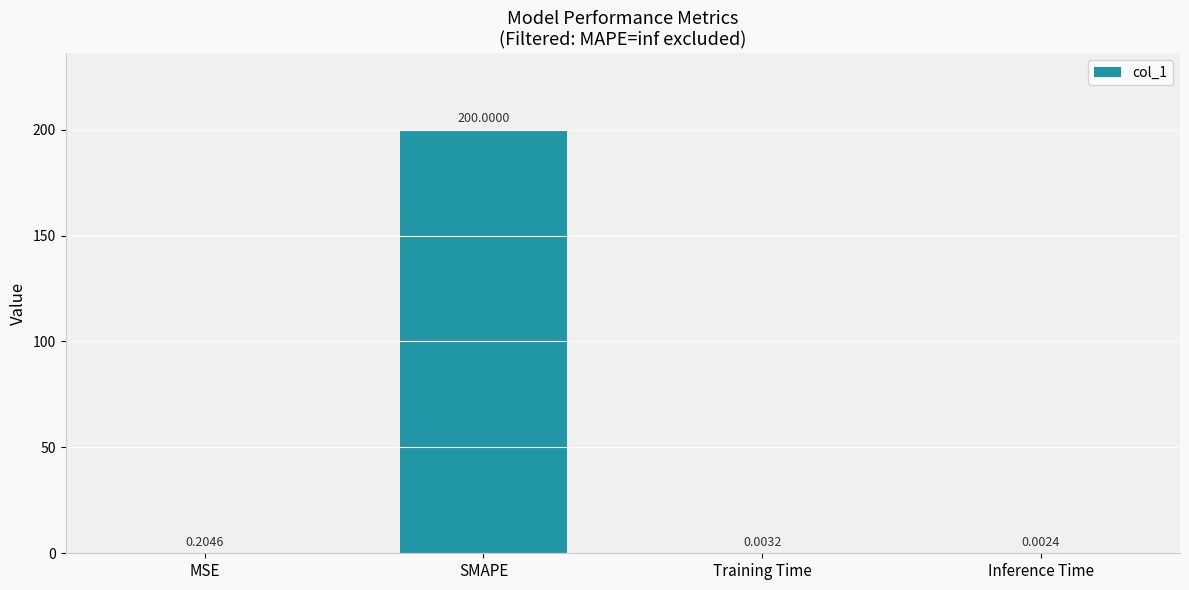

Count the number of categories in the chart.

4